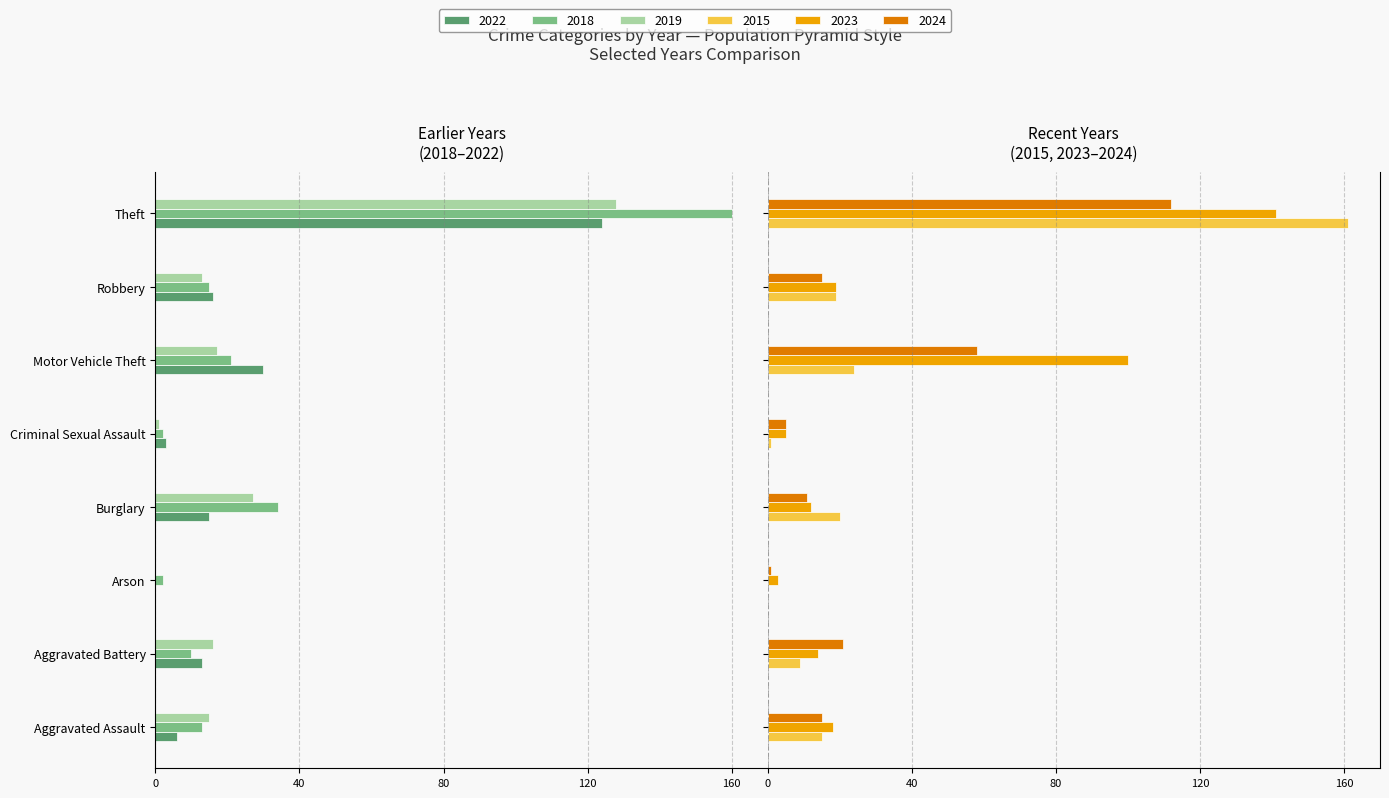

True or false: 2018 has a value of -13 at Aggravated Assault.

True